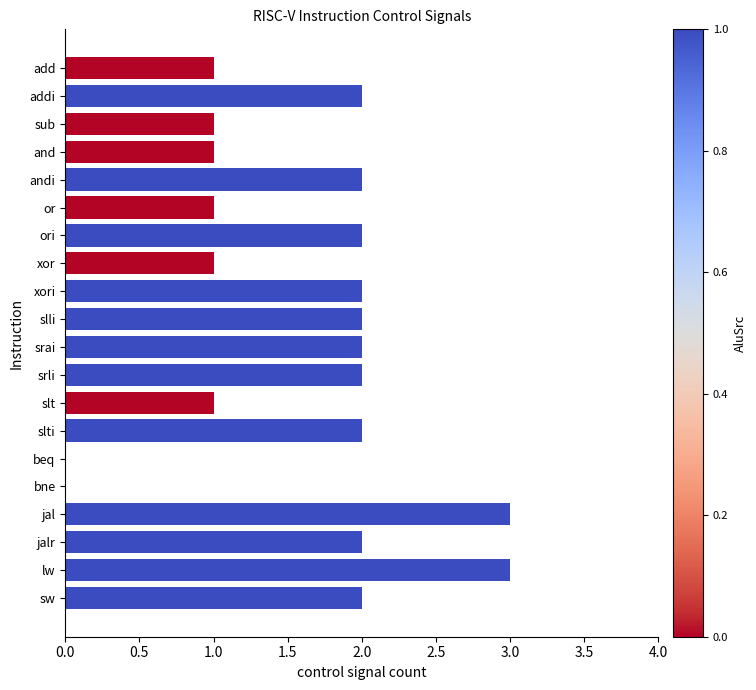

How many distinct data groups are displayed?

1